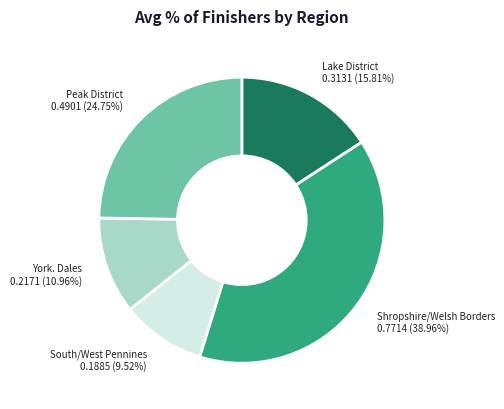

Which category has the biggest portion of the pie?

Shropshire/Welsh Borders